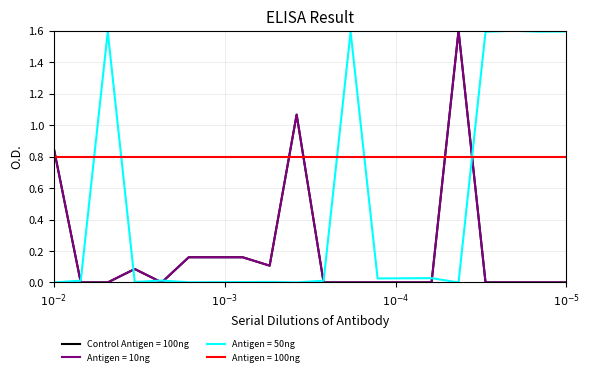

Does the chart have visible grid lines?

Yes